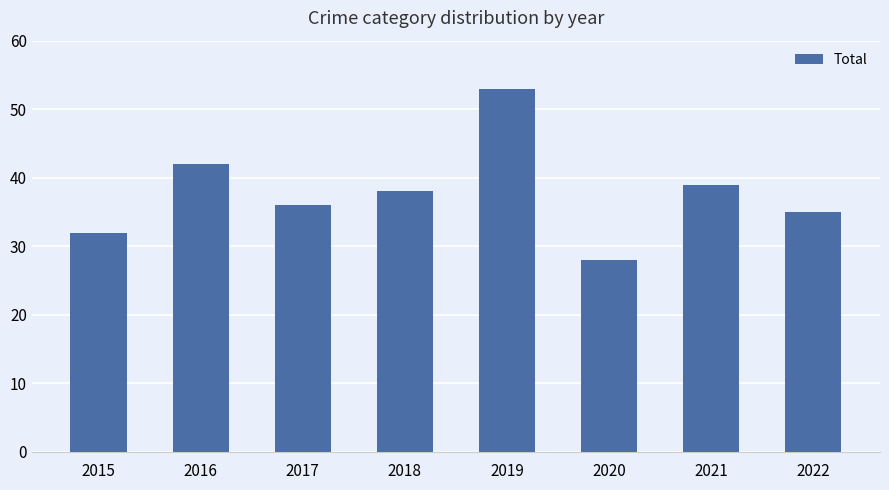

Does the chart contain any negative values?

No